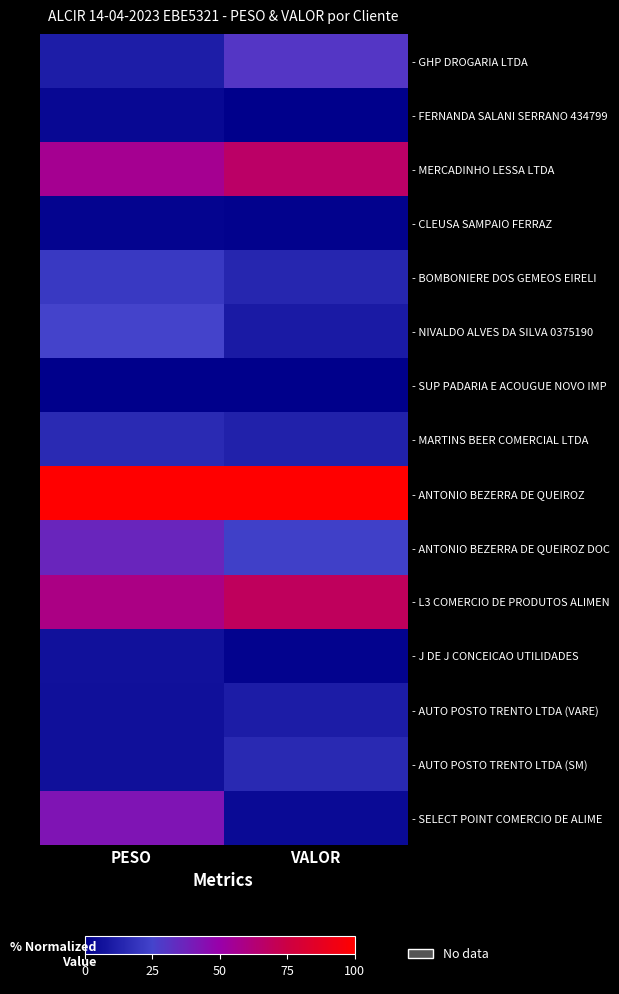

Rank the series by their maximum value, from lowest to highest.

- SUP PADARIA E ACOUGUE NOVO IMP, - CLEUSA SAMPAIO FERRAZ, - FERNANDA SALANI SERRANO 434799, - J DE J CONCEICAO UTILIDADES, - AUTO POSTO TRENTO LTDA (VARE), - AUTO POSTO TRENTO LTDA (SM), - MARTINS BEER COMERCIAL LTDA, - BOMBONIERE DOS GEMEOS EIRELI, - NIVALDO ALVES DA SILVA 0375190, - GHP DROGARIA LTDA, - ANTONIO BEZERRA DE QUEIROZ DOC, - SELECT POINT COMERCIO DE ALIME, - MERCADINHO LESSA LTDA, - L3 COMERCIO DE PRODUTOS ALIMEN, - ANTONIO BEZERRA DE QUEIROZ